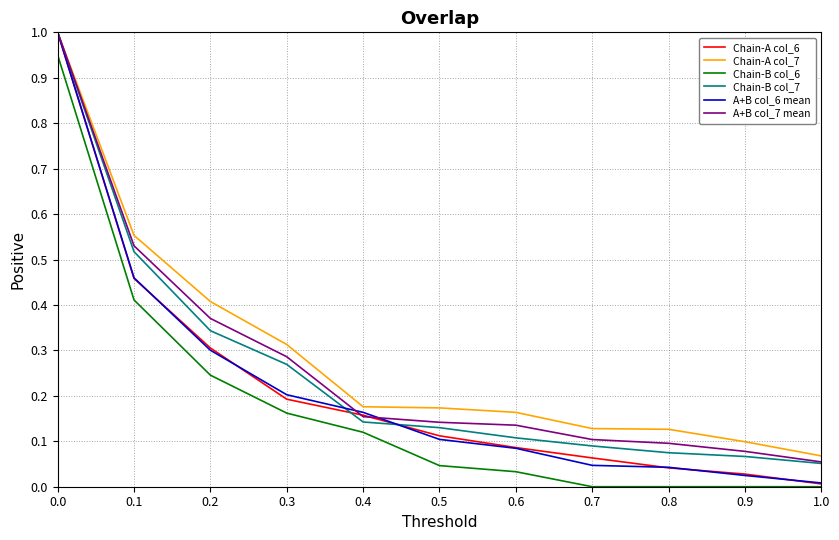

Which series has the widest spread of values?

Chain-A col_6